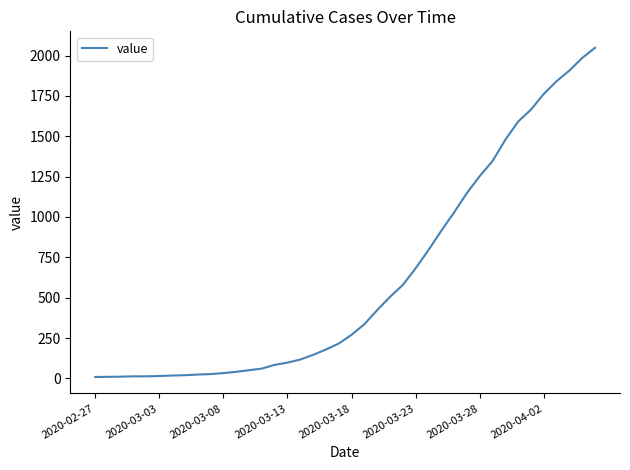

Is this an area chart (filled region under the line)?

No